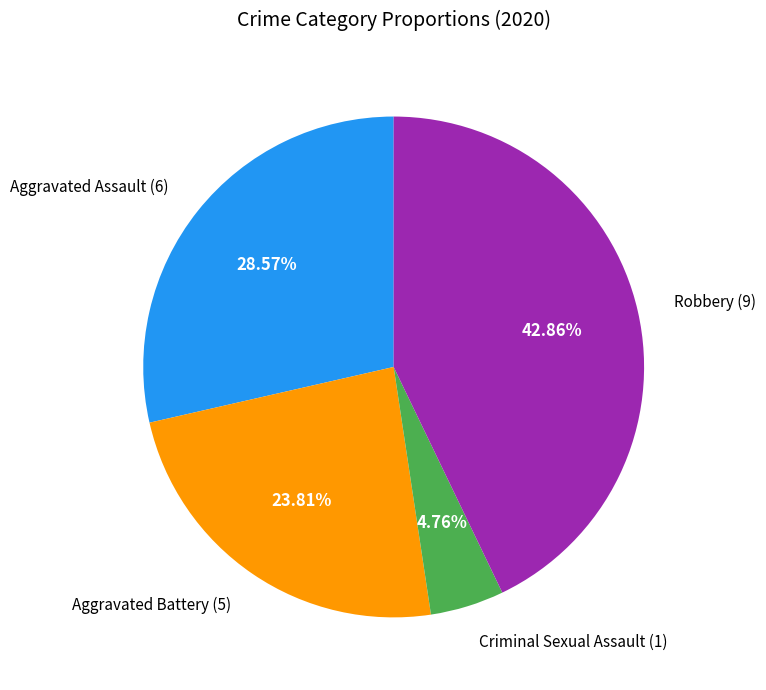

What percentage is the Criminal Sexual Assault slice, to the nearest percent?

5%